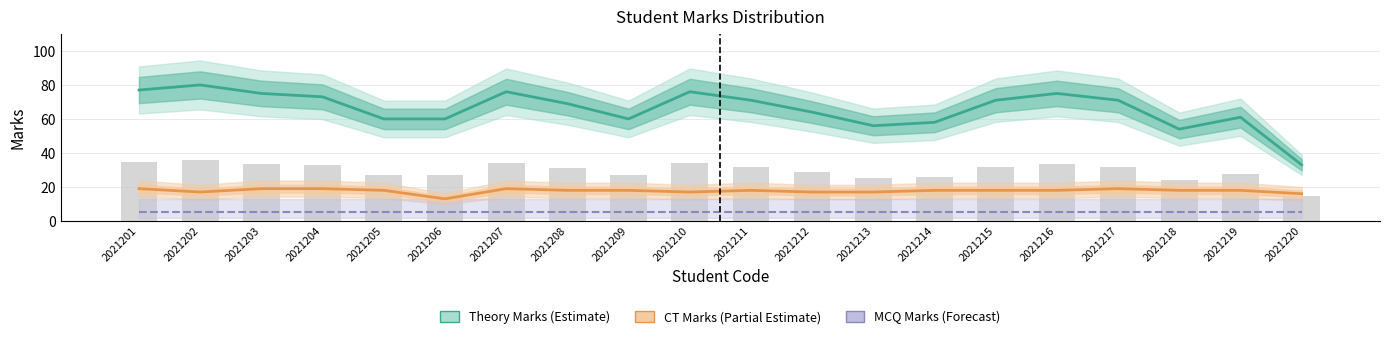

Rank the series at 2021204 from highest to lowest value.

Theory Marks (Estimate), CT Marks (Partial Estimate), MCQ Marks (Forecast)